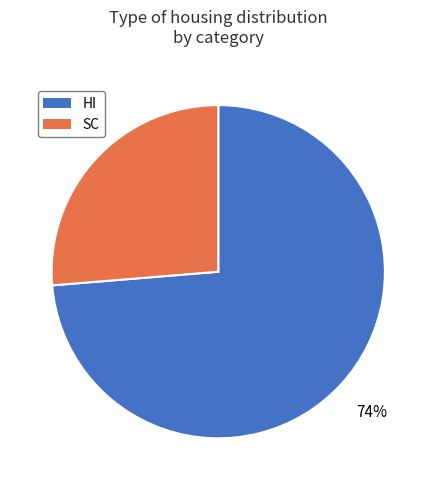

The SC slice represents 20% of the pie. True or false?

False